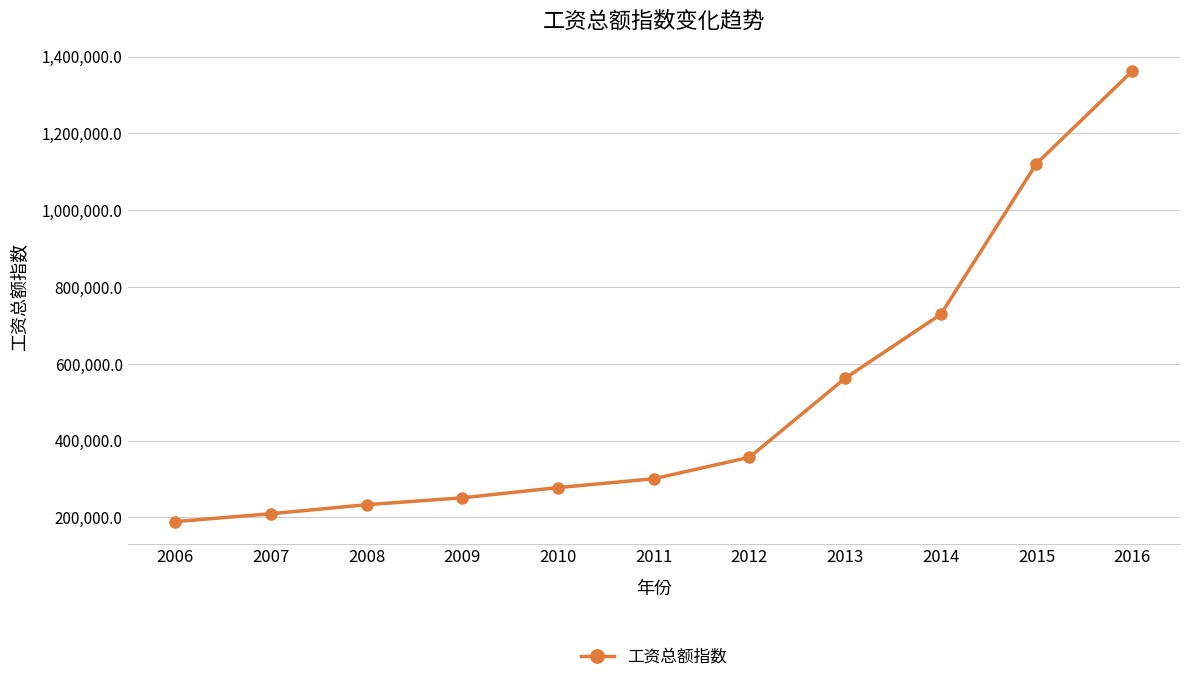

What is the value of the 2nd point from the left?

209817.4